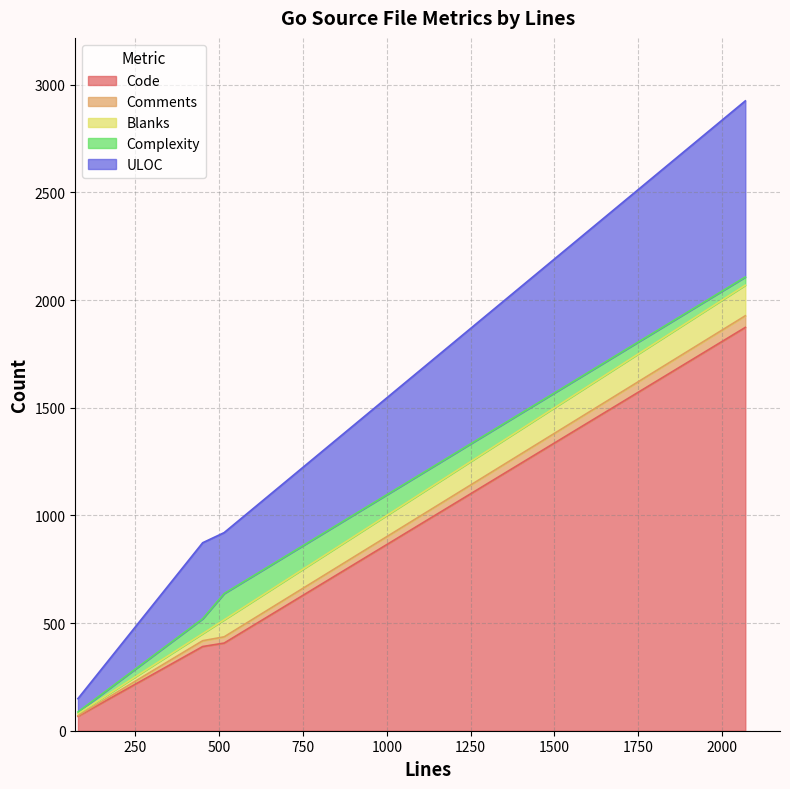

List the labels in order of ULOC value, largest first.

2069, 451, 515, 79